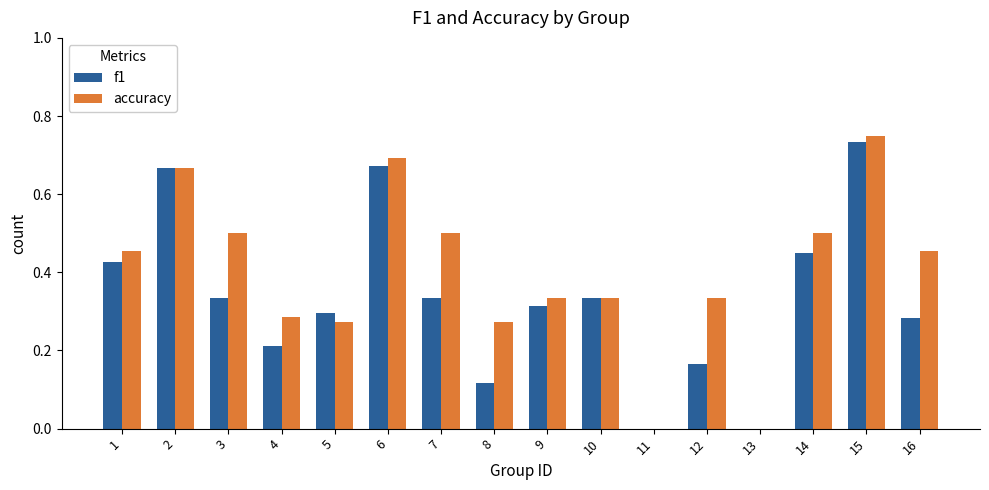

Between 6 and 15, which series saw the biggest shift?

f1